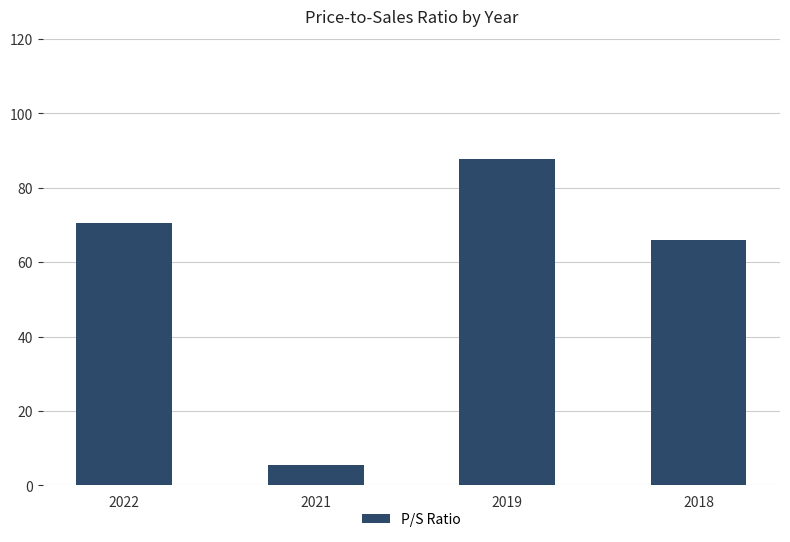

What is the minimum value shown in the chart?

5.4